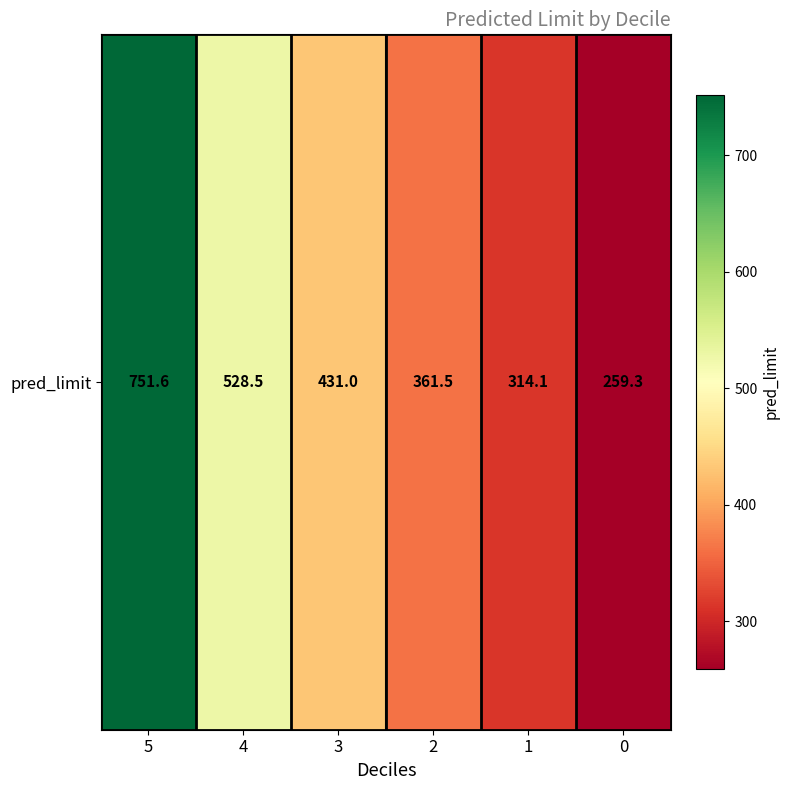

List the labels in order of value, largest first.

5, 4, 3, 2, 1, 0